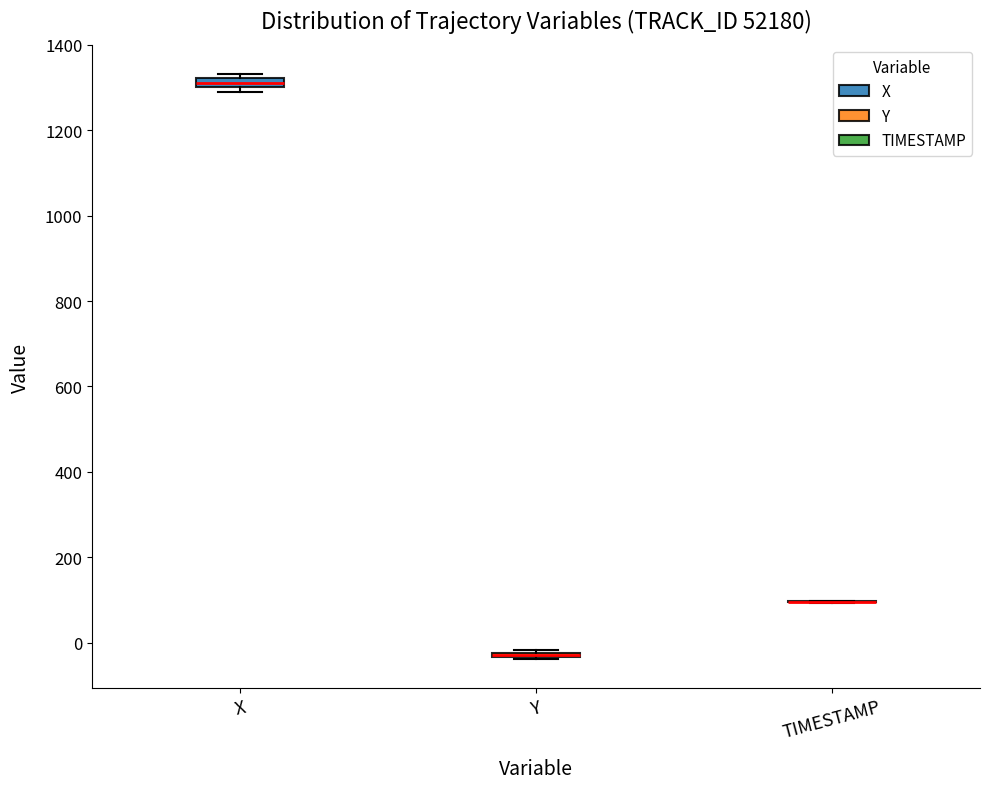

Where is the upper edge of the box for X on the y-axis? The values are not printed on the chart, so give them approximately, as read against the axis.

1320